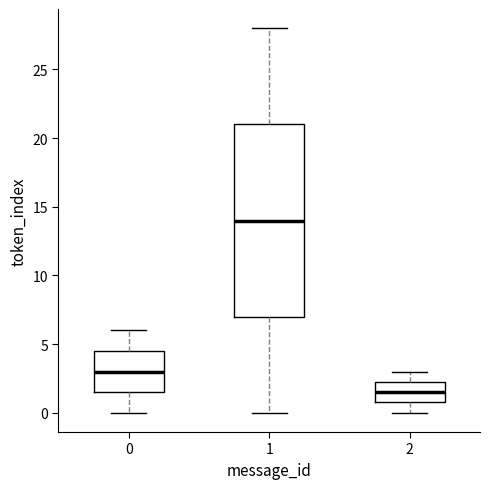

Reading left to right, transcribe this box plot: for each box, give where its median line is, the range the box spans, and where its two whiskers end, as read against the y-axis. The values are not printed on the chart, so give them approximately, as read against the axis.

0: median 3.0, box 1.5 to 4.5, whiskers 0.0 to 6.0
1: median 14.0, box 7.0 to 21.0, whiskers 0.0 to 28.0
2: median 1.5, box 1.0 to 2.5, whiskers 0.0 to 3.0